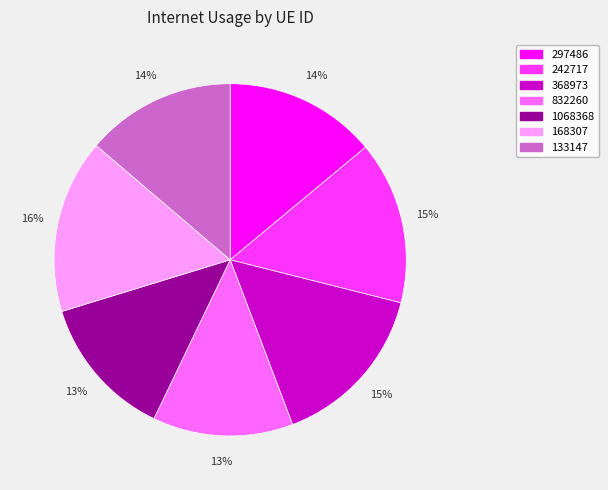

True or false: 1068368 accounts for 25% of the total.

False